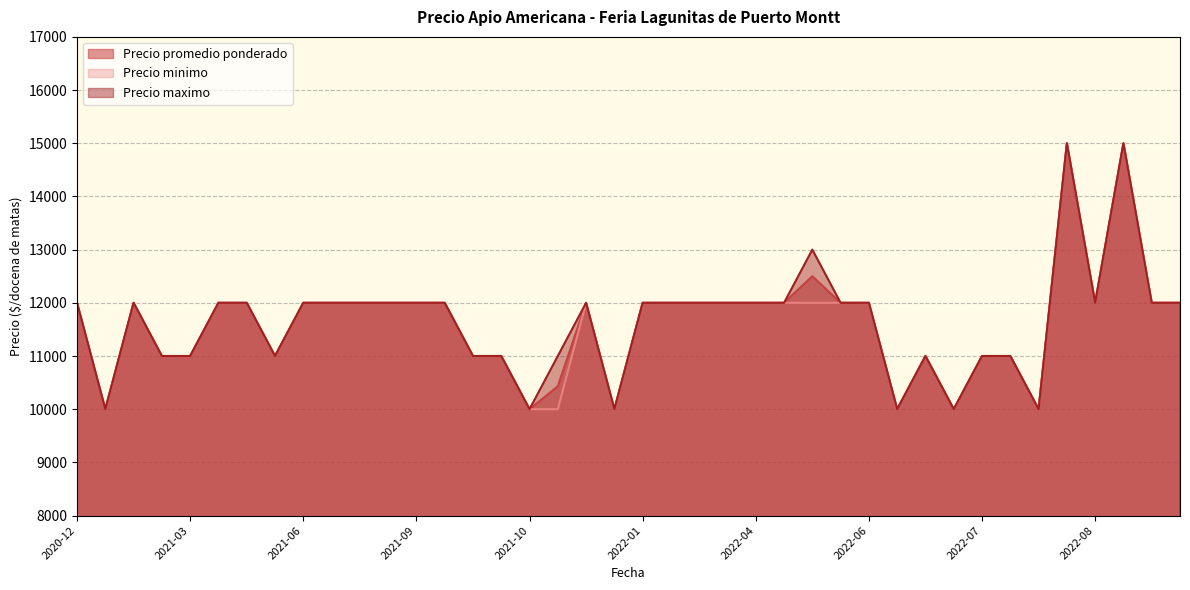

How many values in the Precio maximo series exceed 12000?

3